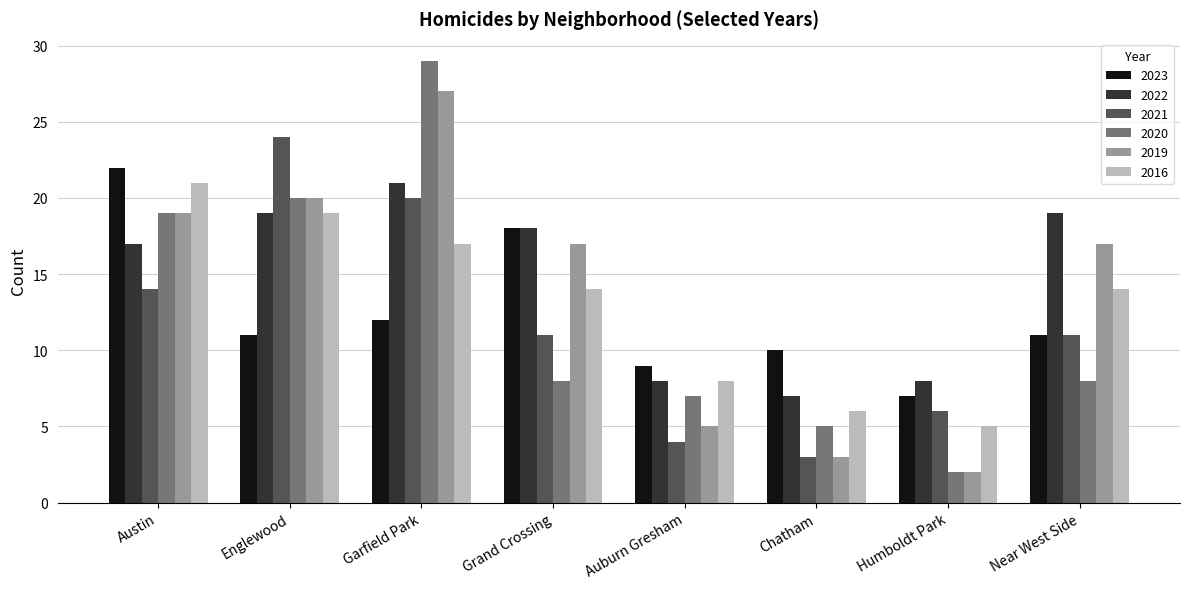

Which series changed the most between Humboldt Park and Near West Side?

2019